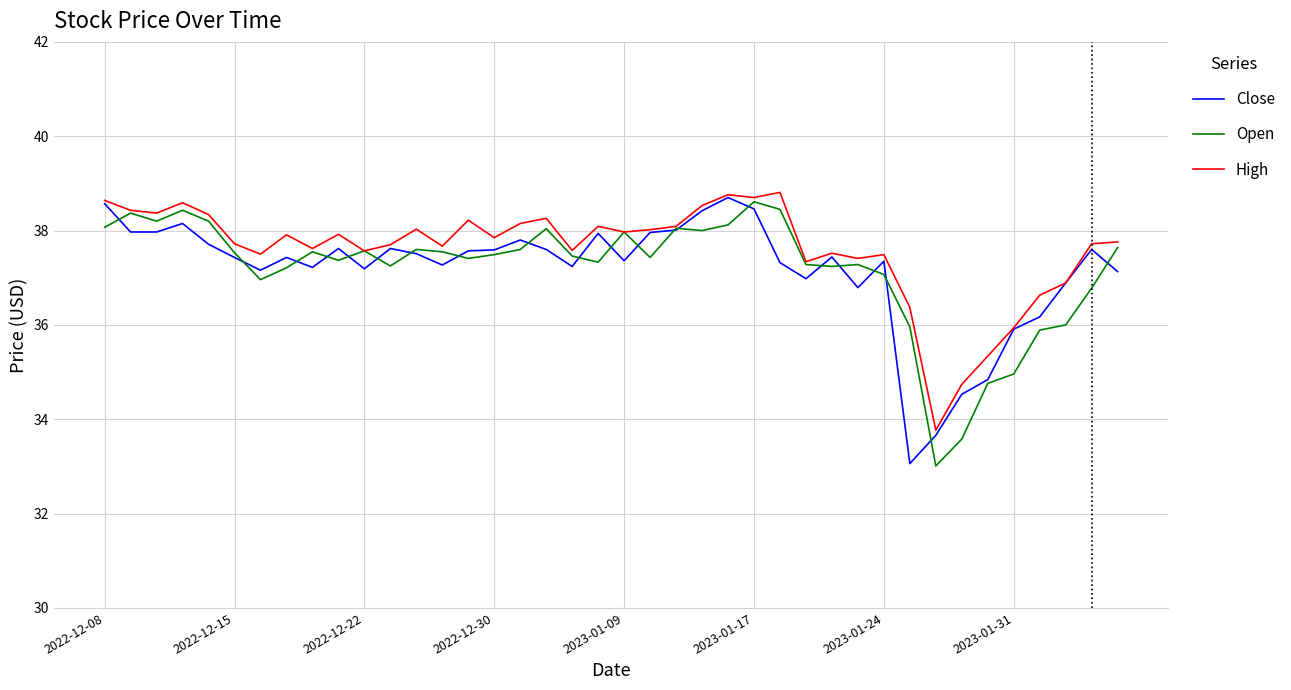

What is the minimum value for Close?

33.1